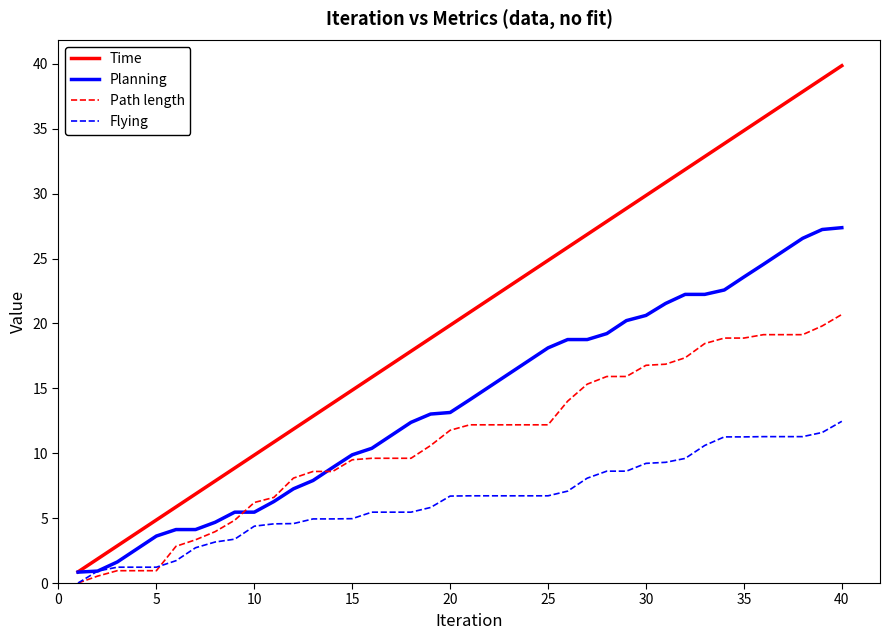

Rank the series by their average value, from highest to lowest.

Time, Planning, Path length, Flying